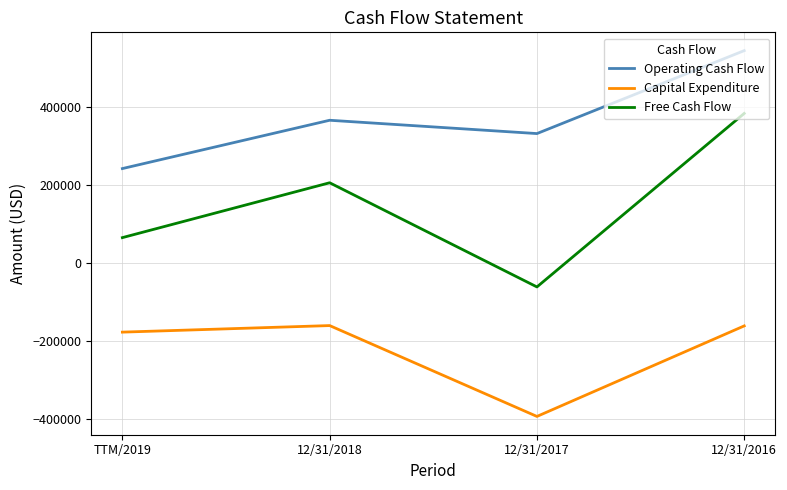

What position from the left is 12/31/2018?

2